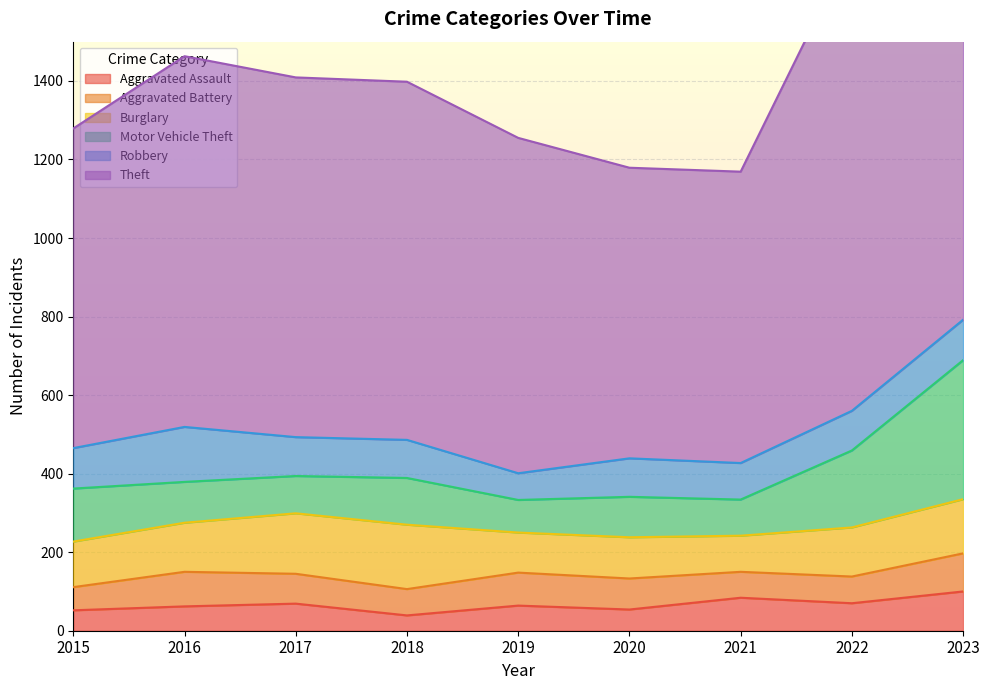

At 2018, list the series in order from largest to smallest.

Theft, Burglary, Motor Vehicle Theft, Robbery, Aggravated Battery, Aggravated Assault